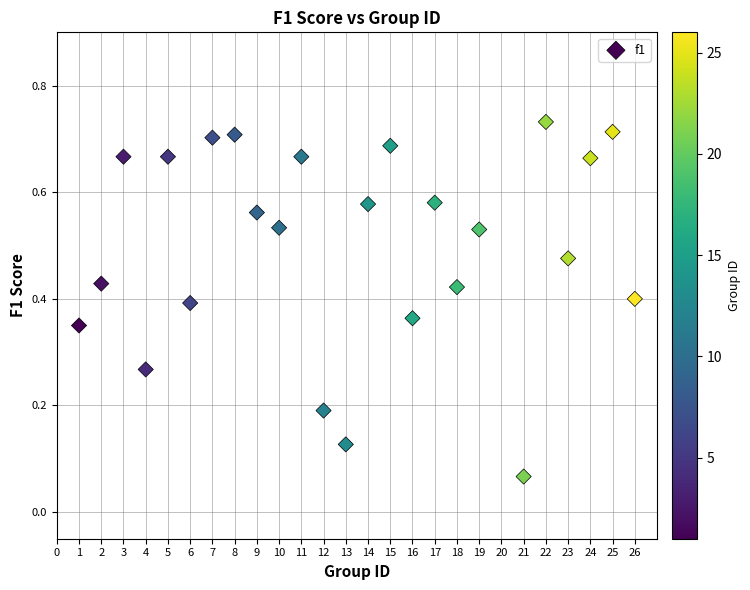

What is the range of X values (max minus min)?

25.0